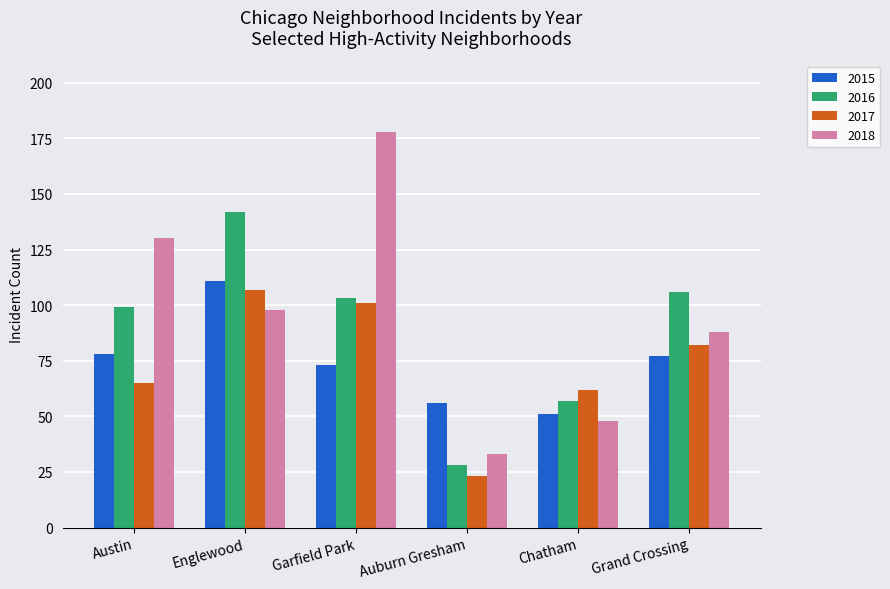

Which series has the largest range (max minus min)?

2018